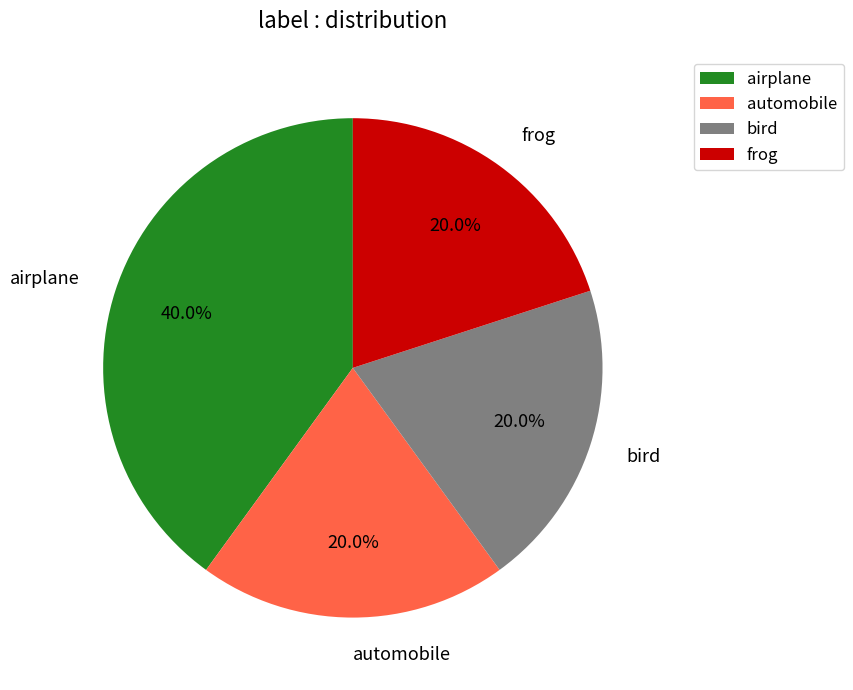

To the nearest percent, what percentage of the pie is automobile?

20%